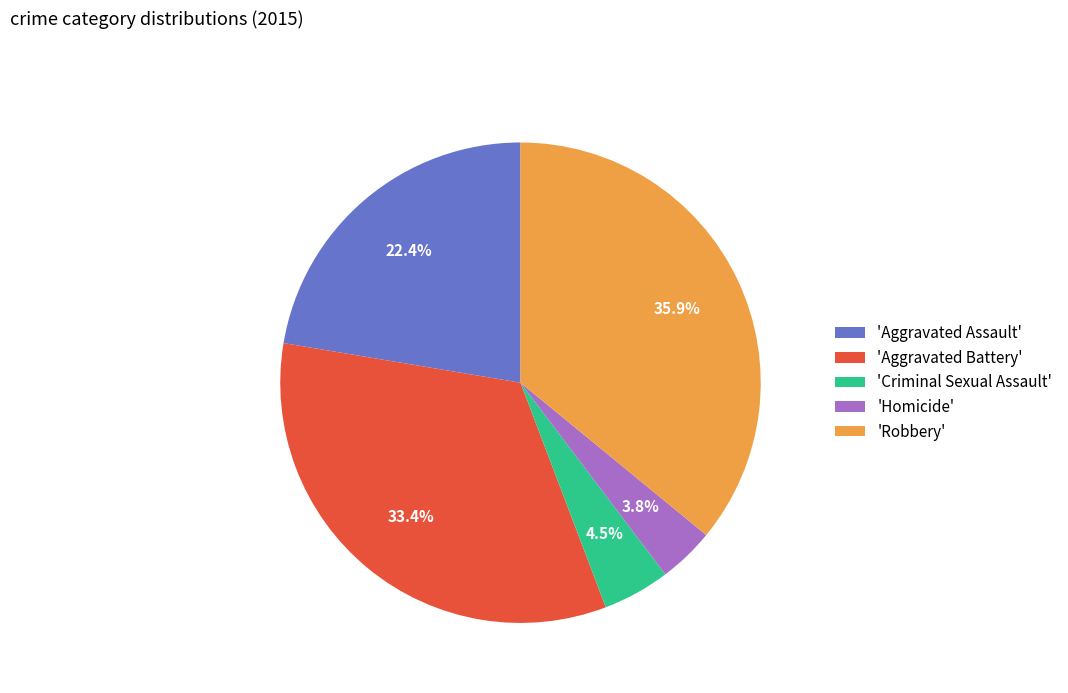

Which has a higher value, 'Robbery' or 'Aggravated Assault'?

'Robbery'